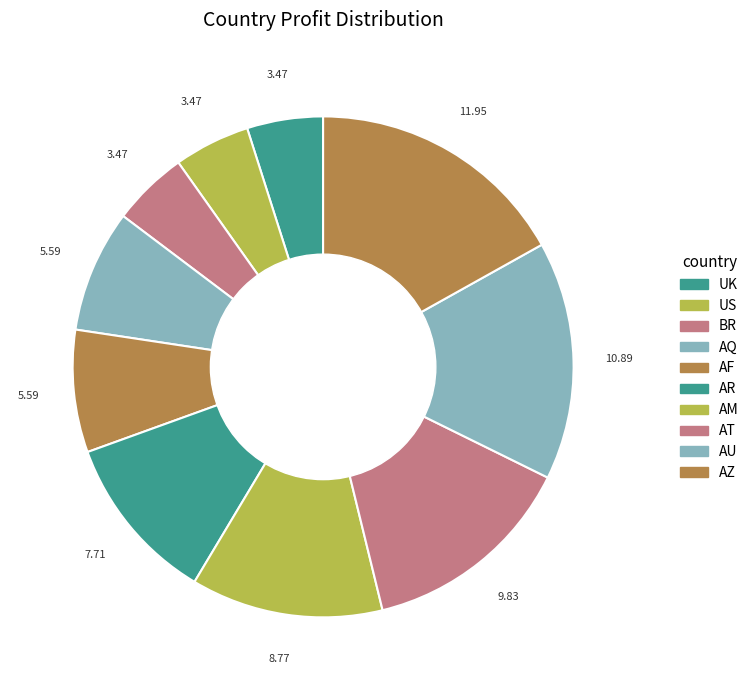

To the nearest percent, what is the difference between the largest and smallest slice percentages?

12%